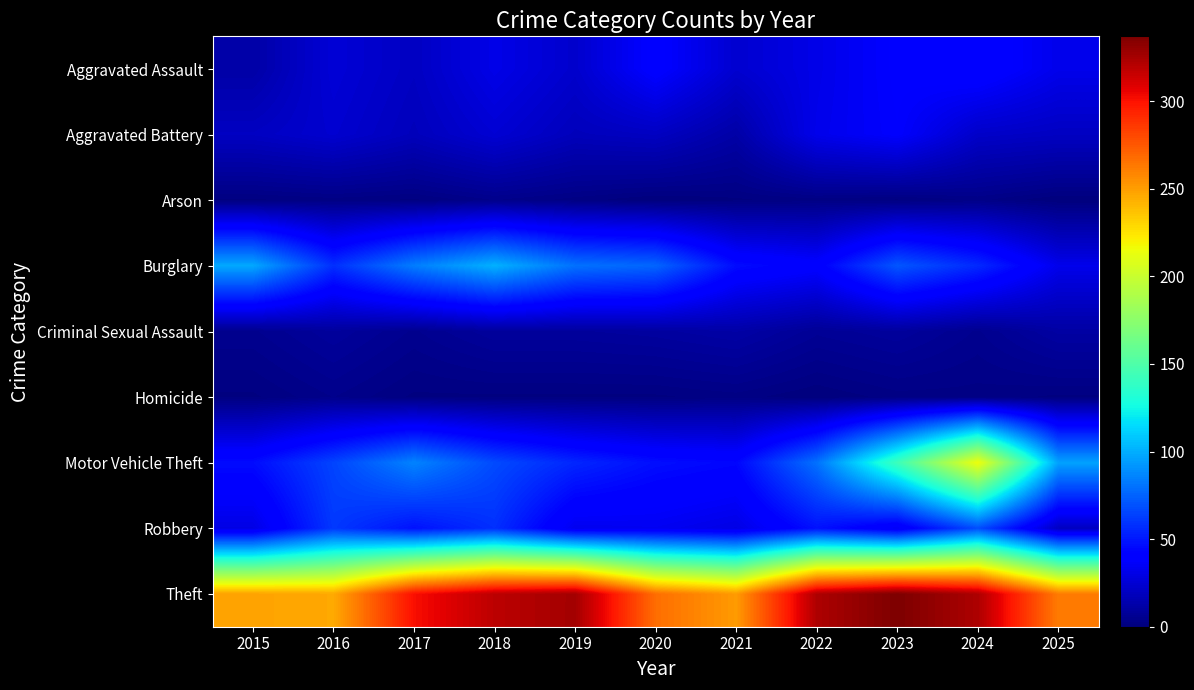

Which series has the widest spread of values?

Motor Vehicle Theft